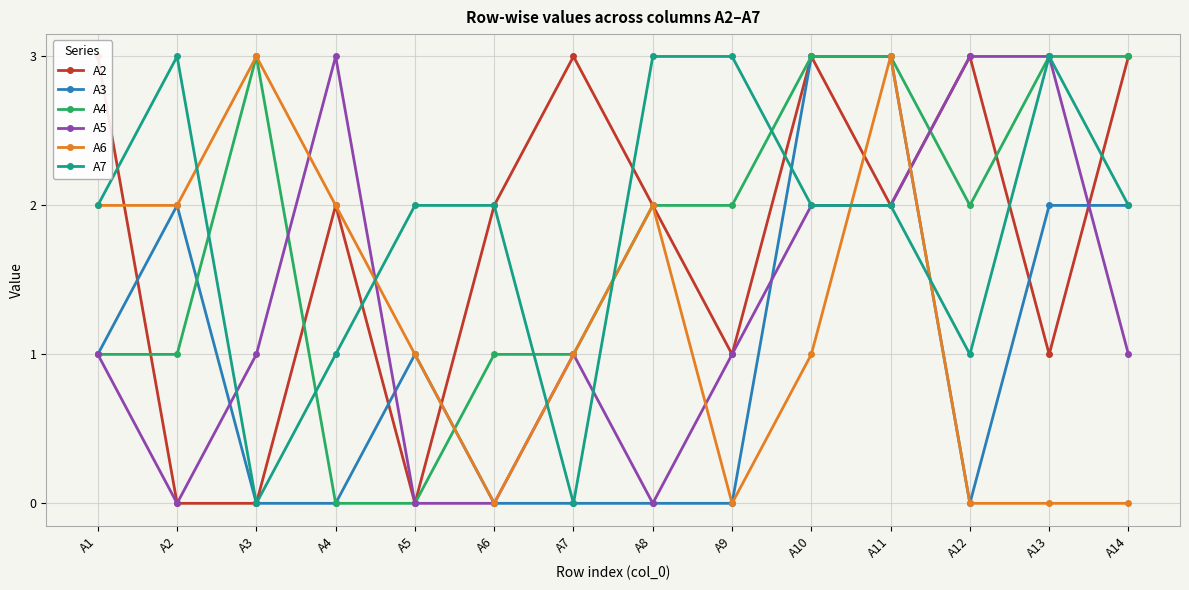

Is it true that A6 equals -2 at A12?

False